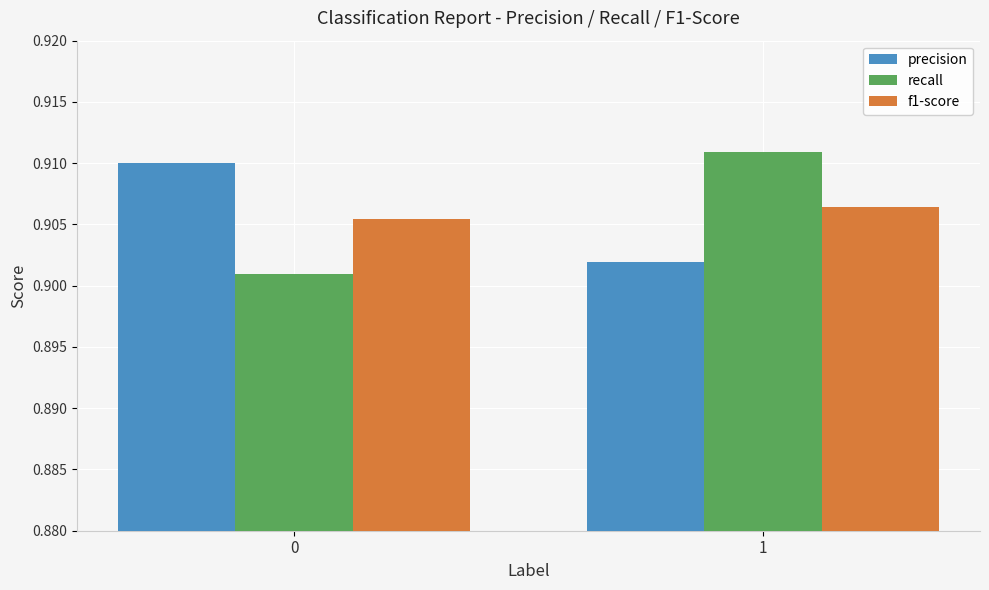

Is the value of precision at 1 greater than the value of f1-score at 0?

No